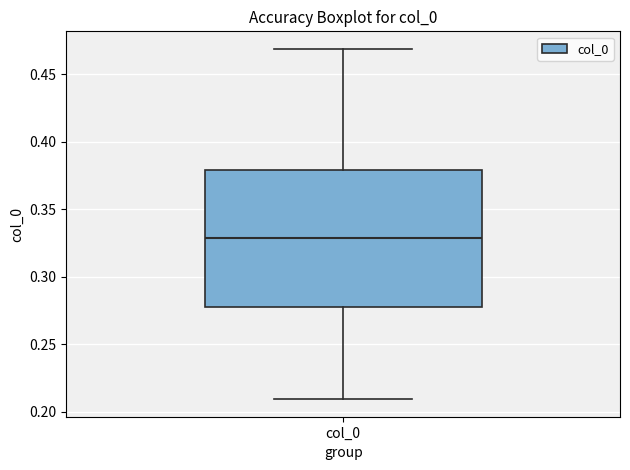

Where is the lower edge of the box for col_0 on the y-axis? The values are not printed on the chart, so give them approximately, as read against the axis.

0.28